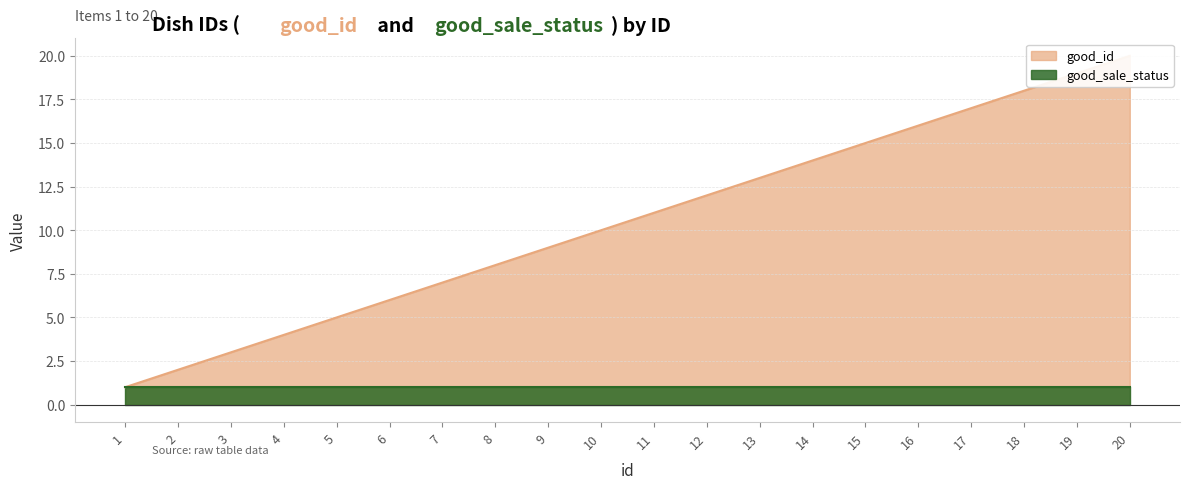

What is the change in value from 11 to 19?

+8